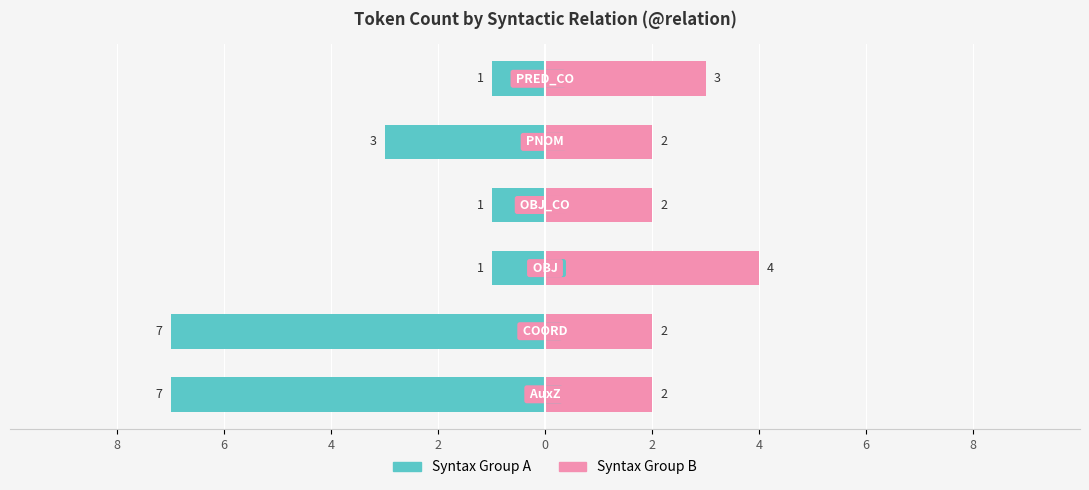

What is the difference between the Syntax Group B values at 2 and 4?

2